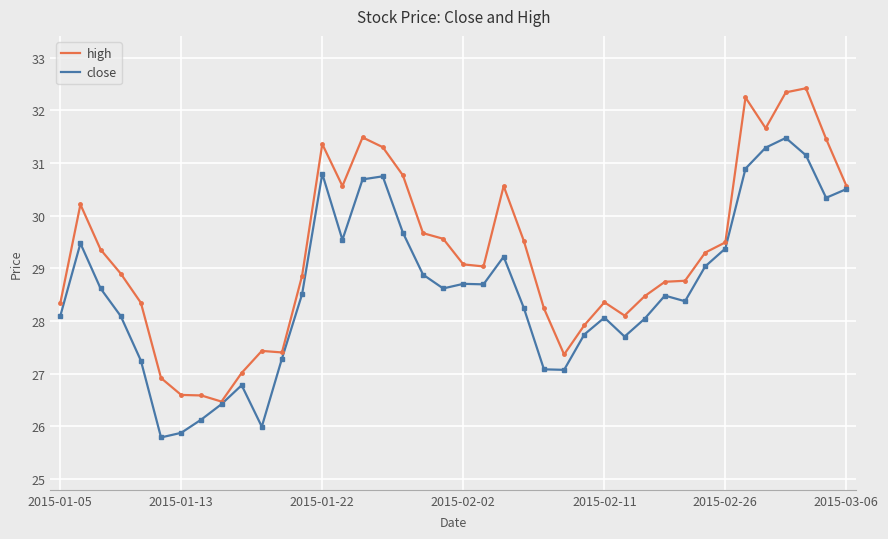

What is the maximum value for close?

31.5